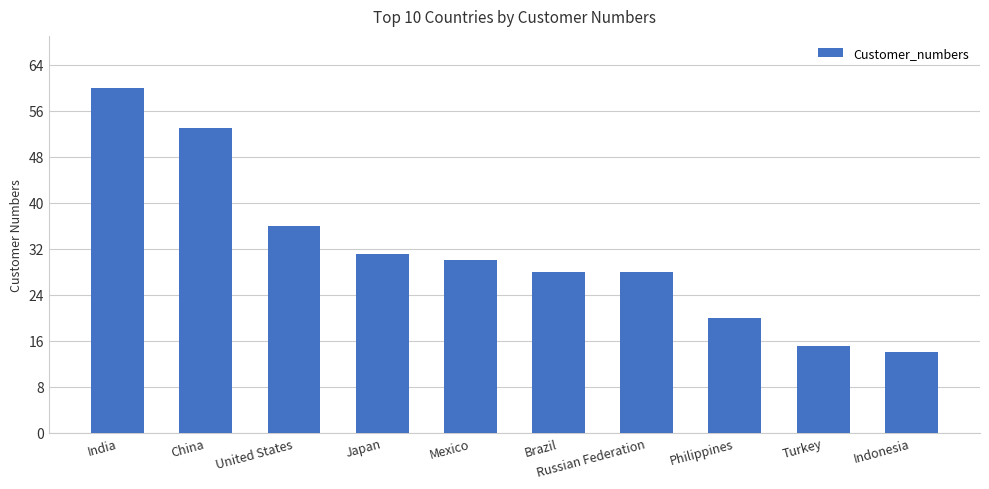

Read the value at United States, to the nearest 10.

40